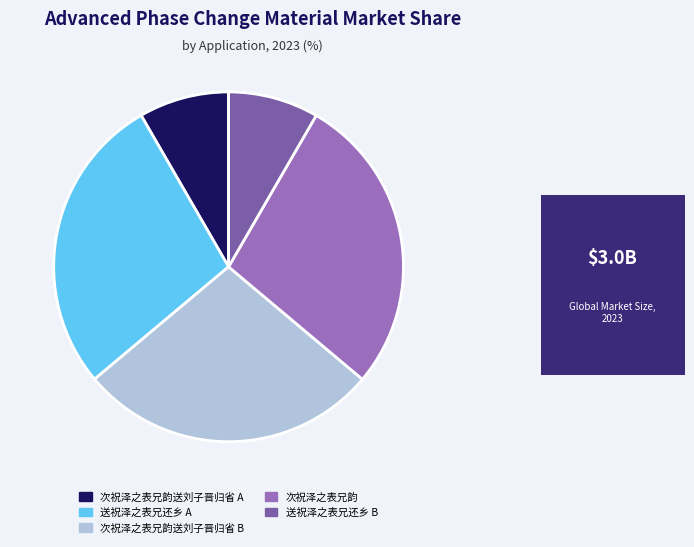

The 送祝泽之表兄还乡 B slice represents 22% of the pie. True or false?

False